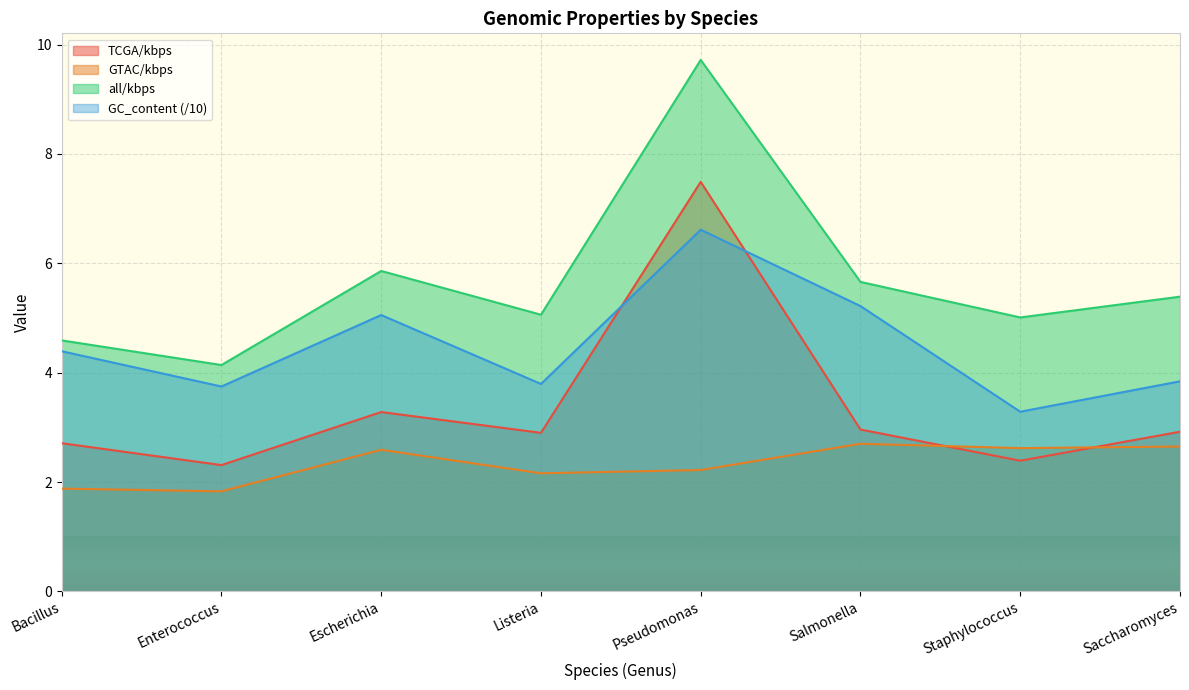

At which category does GTAC/kbps reach its first local peak?

Escherichia